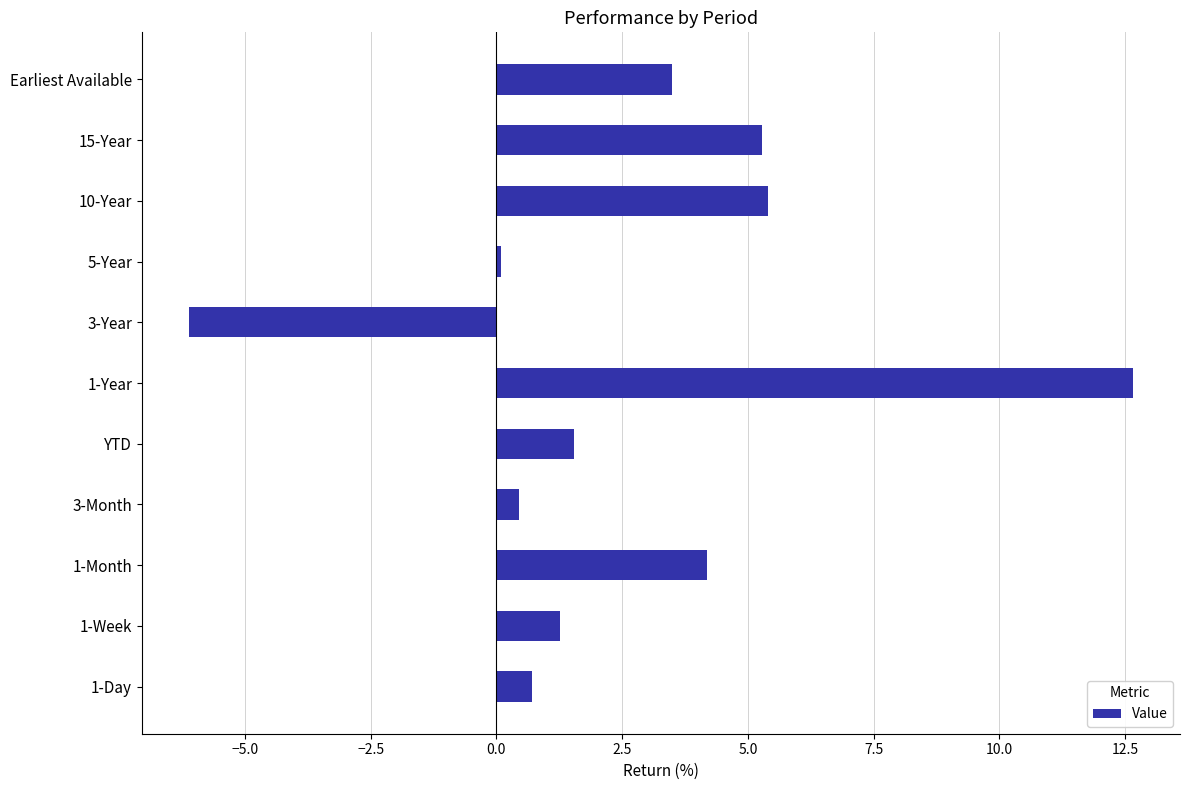

Which label corresponds to the largest value in the chart?

1-Year